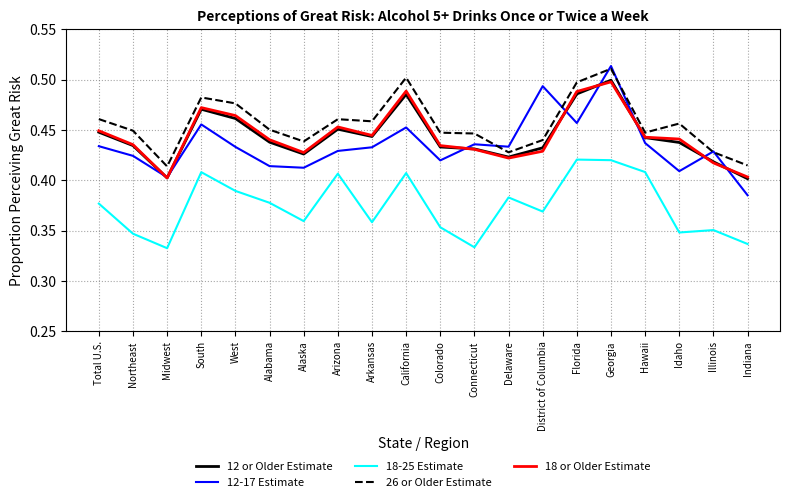

What is the sum of the 18 or Older Estimate values at Idaho and Hawaii?

0.9